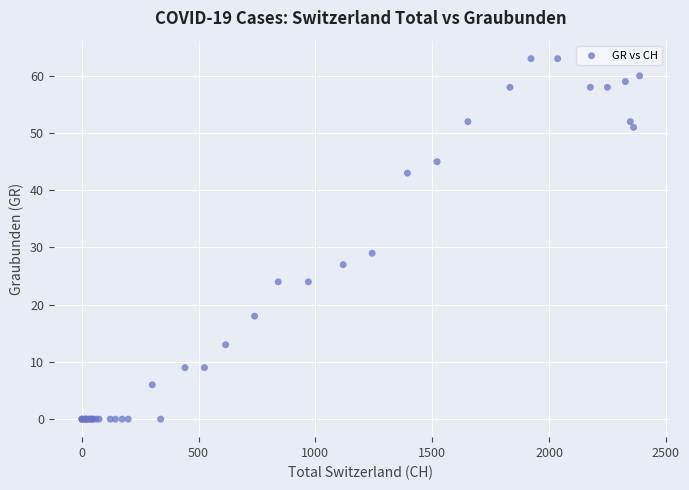

What Y value in the scatter plot is closest to 31?

29